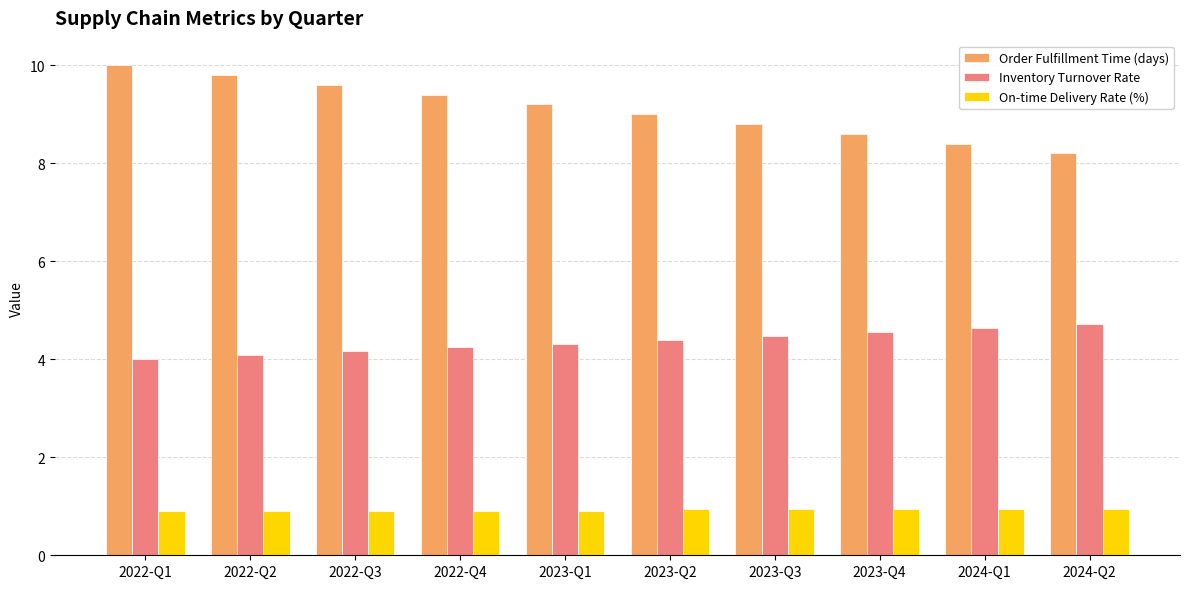

At how many categories does at least one series exceed 8?

10